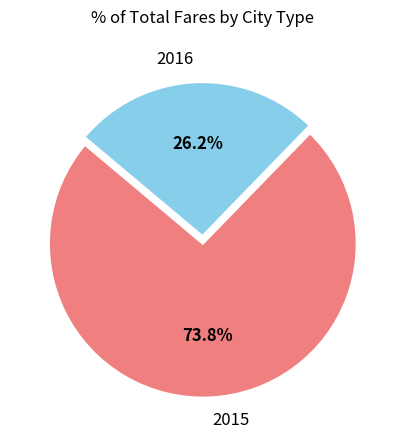

Between 2016 and 2015, which is larger?

2015